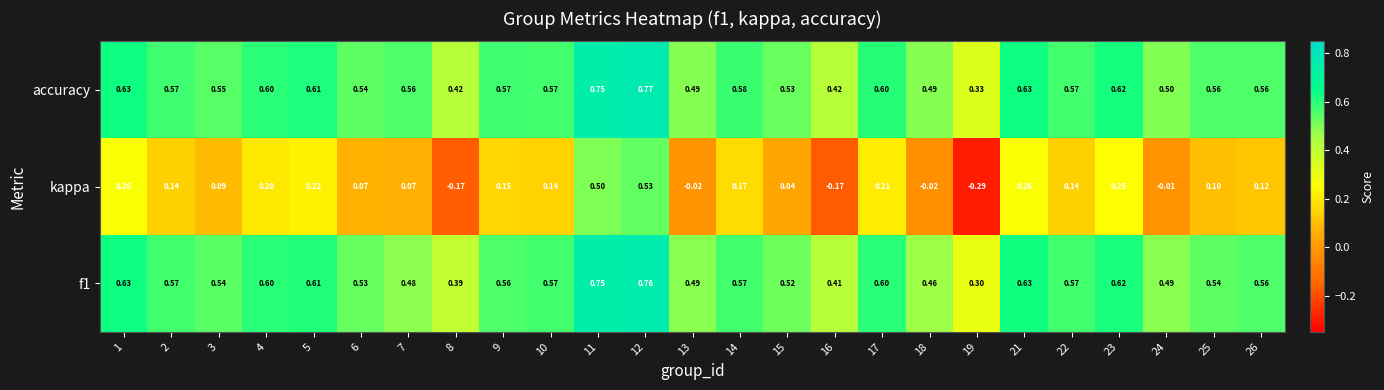

Which series has the largest total across all categories?

accuracy